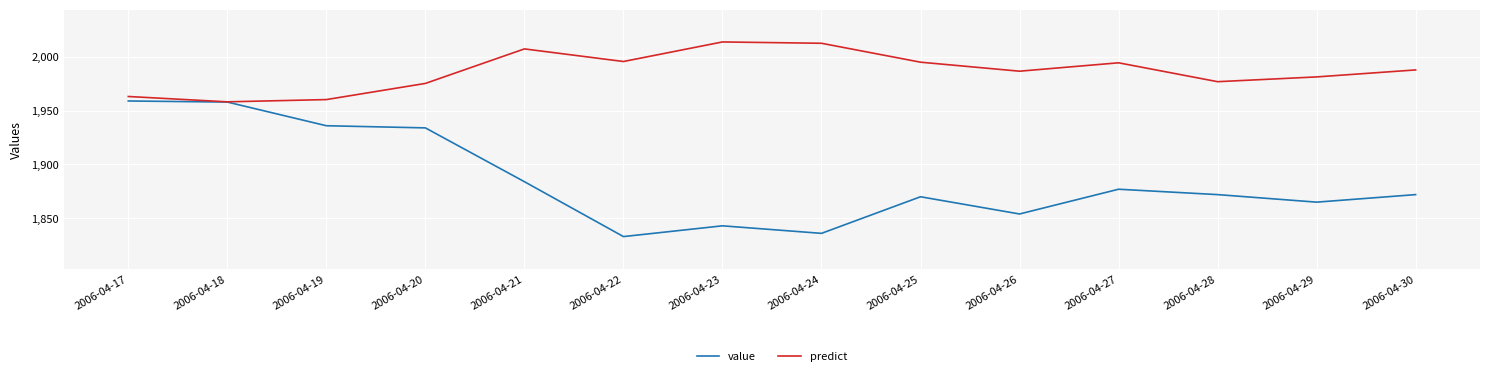

True or false: value has a value of 1854.0 at 2006-04-26.

True